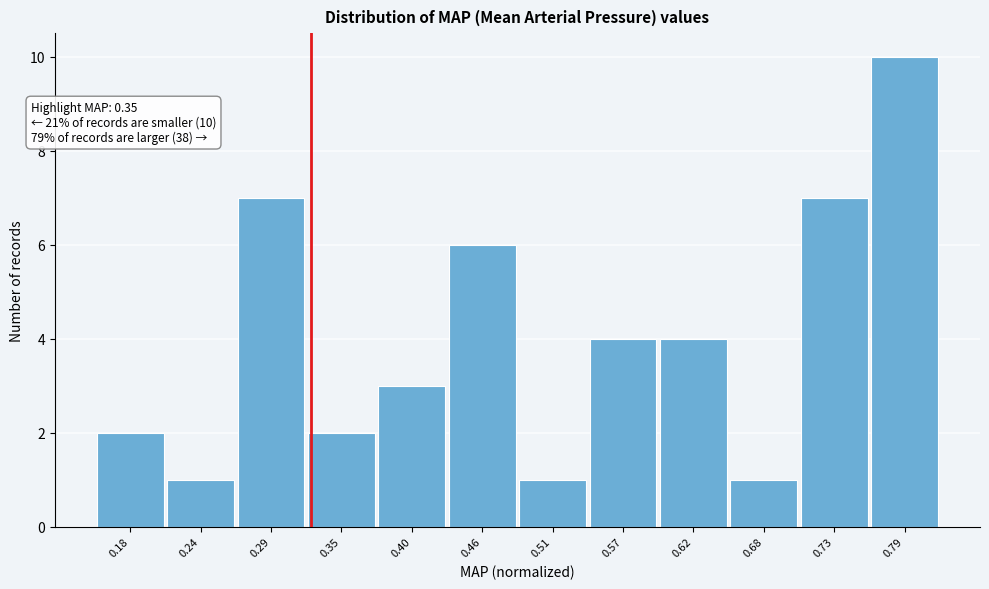

Reading left to right, transcribe all the data shown in this chart.

0.18=2	0.24=1	0.29=7	0.35=2	0.40=3	0.46=6	0.51=1	0.57=4	0.62=4	0.68=1	0.73=7	0.79=10